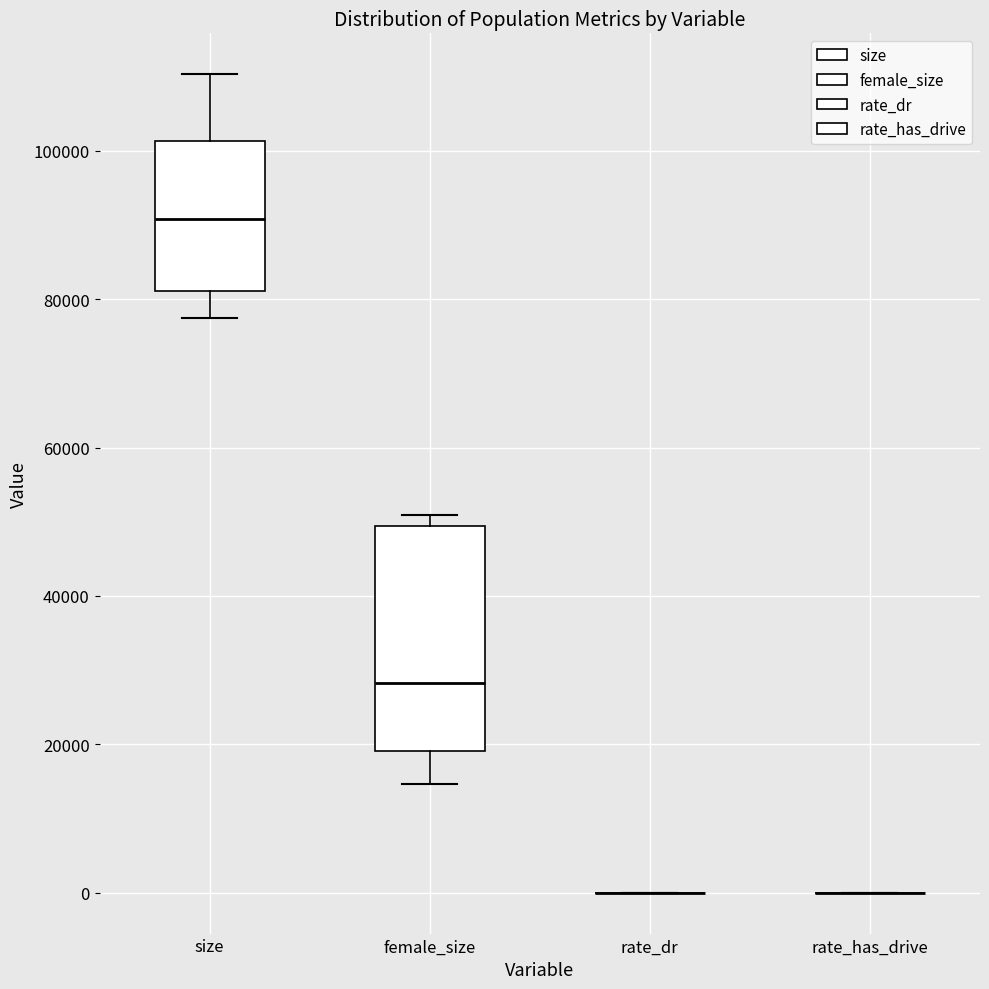

Where is the upper edge of the box for size on the y-axis? The values are not printed on the chart, so give them approximately, as read against the axis.

102000